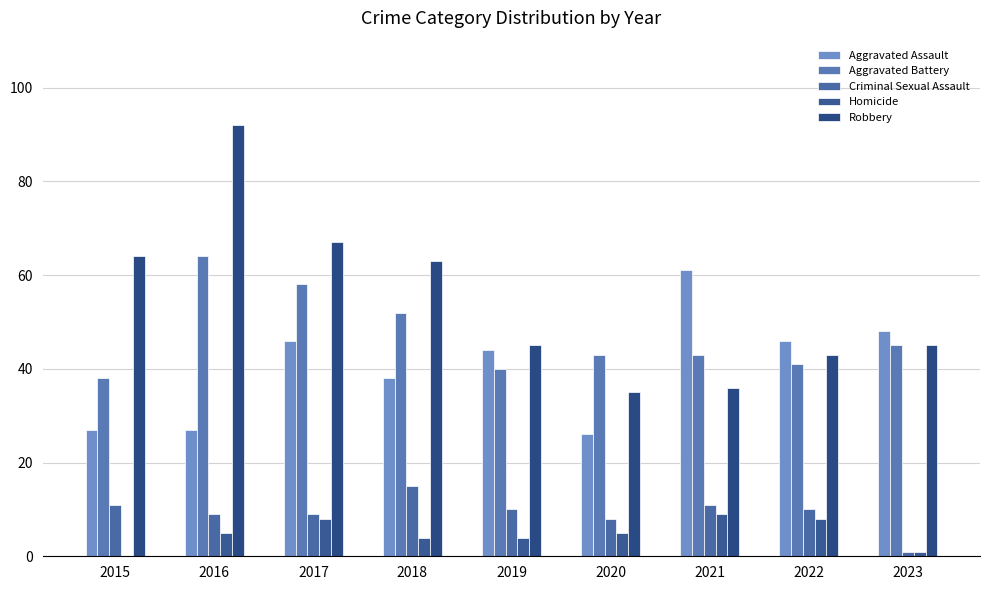

Is the value of Aggravated Assault at 2021 greater than the value of Aggravated Battery at 2022?

Yes